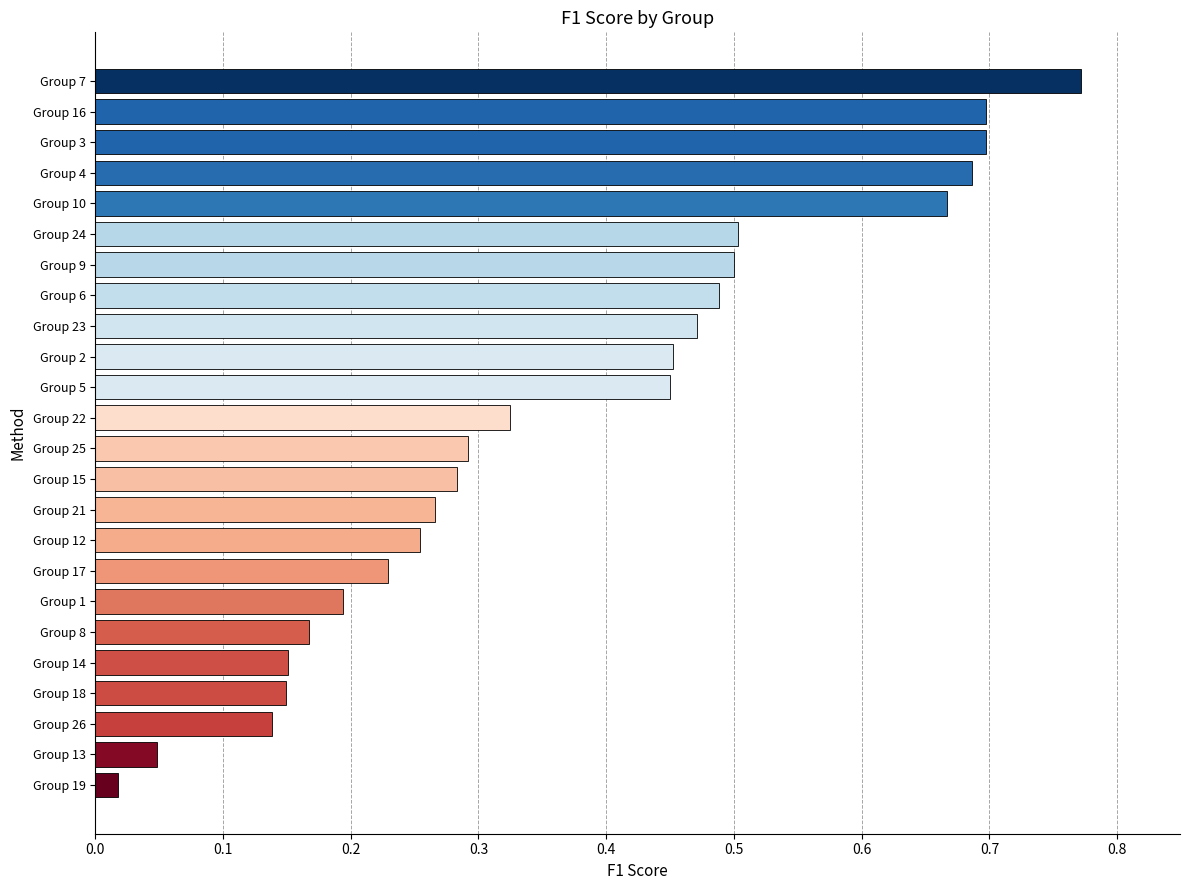

Count the number of data series in this chart.

1